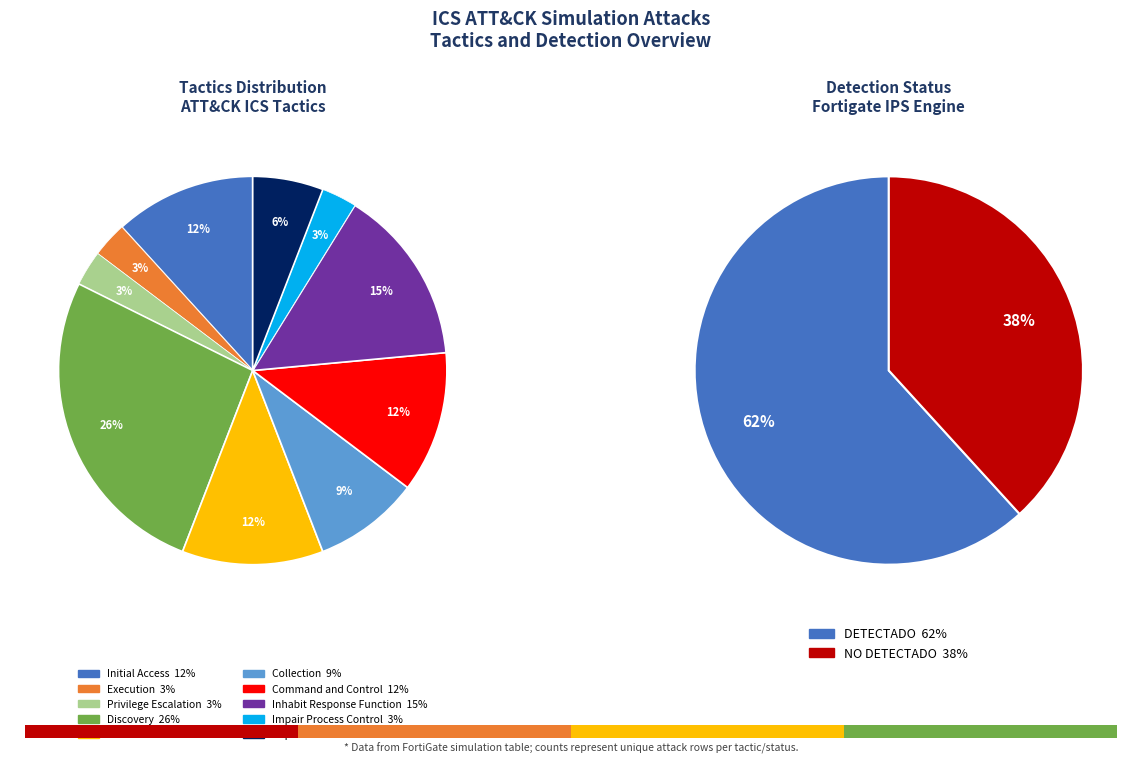

How many segments does this pie chart have?

10